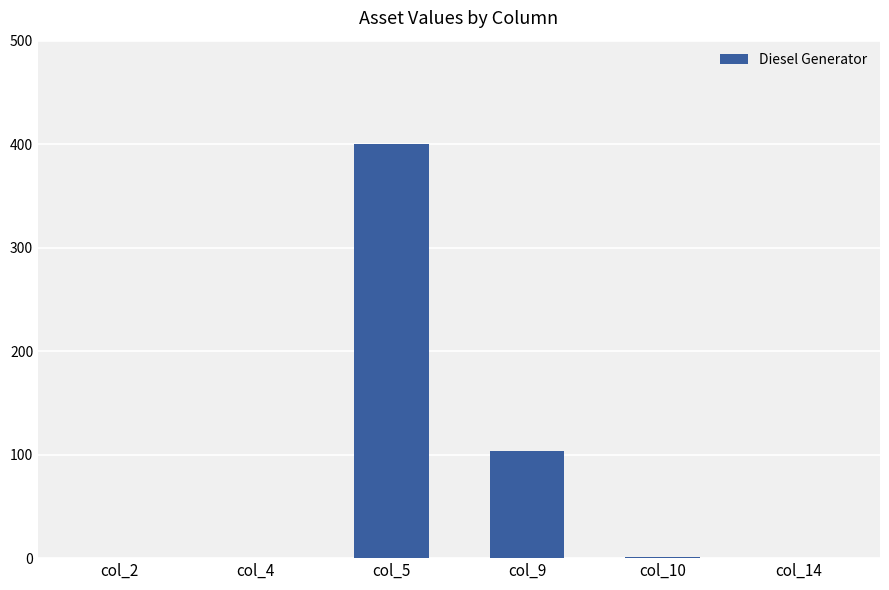

Which has a higher value, col_2 or col_9?

col_9